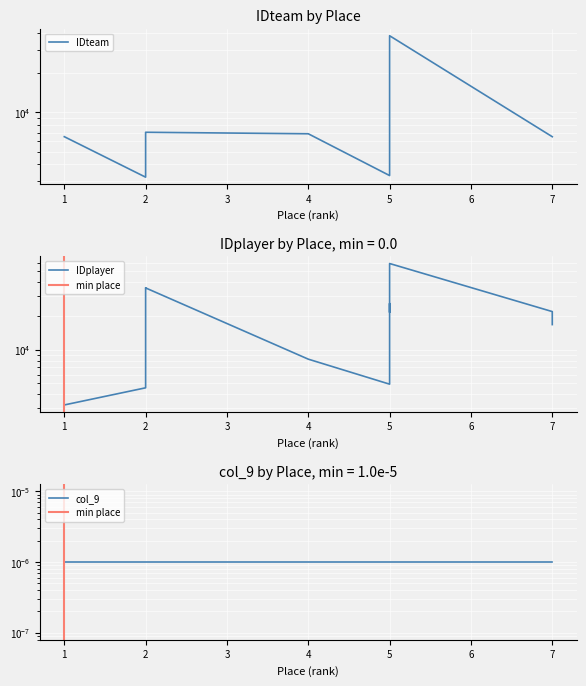

After their last crossing, which series has the higher values: IDplayer or IDteam?

IDplayer